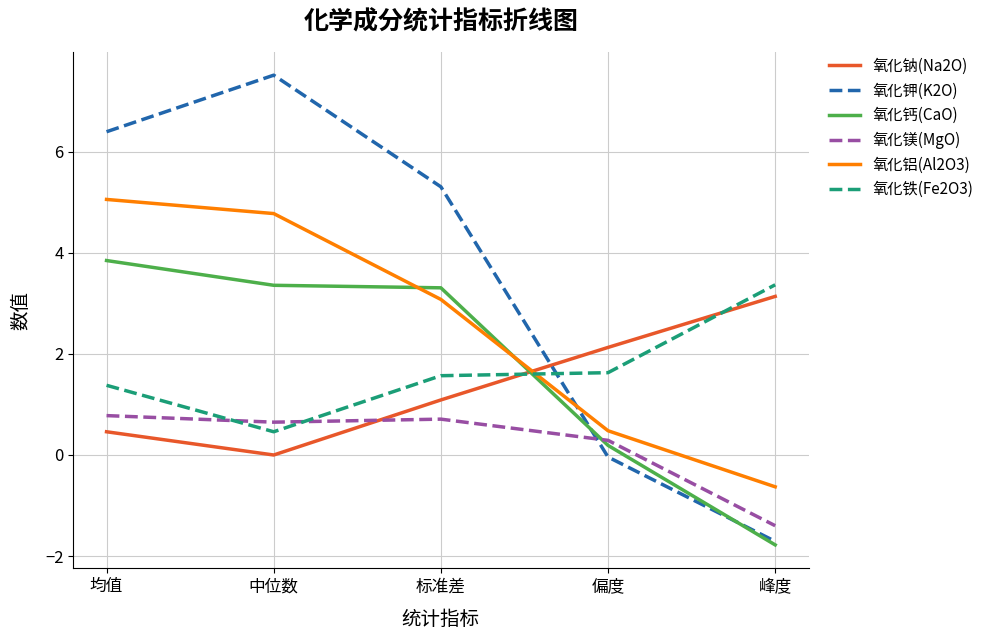

What are all the series names shown in the legend?

氧化钠(Na2O), 氧化钾(K2O), 氧化钙(CaO), 氧化镁(MgO), 氧化铝(Al2O3), 氧化铁(Fe2O3)